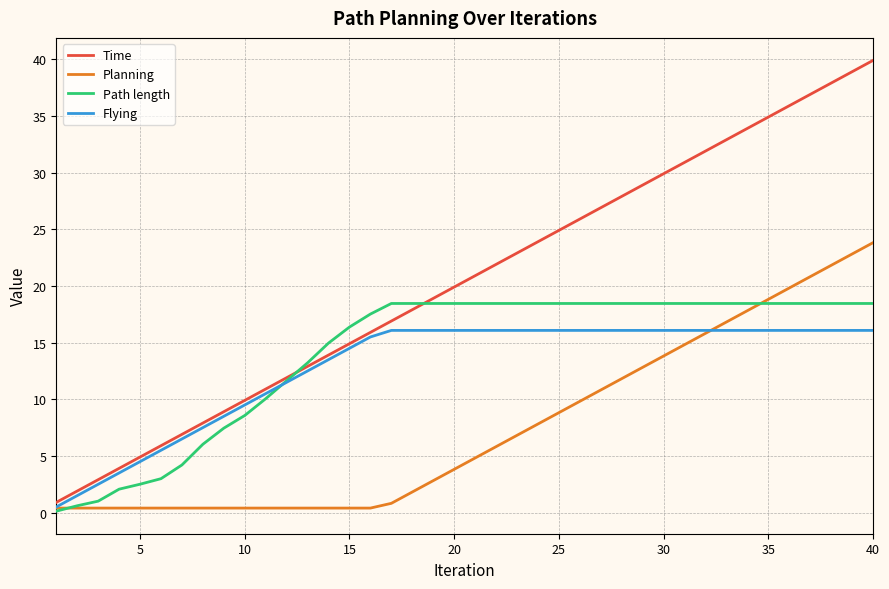

Reading right to left, transcribe all the data shown in this chart.

Time: 39.9	38.9	37.9	36.9	35.9	34.9	33.9	32.9	31.9	30.9	29.9	28.9	27.9	26.9	25.9	24.9	23.9	22.9	21.9	20.9	19.9	18.9	17.9	16.9	15.9	14.9	13.9	12.9	11.9	10.9	9.9	8.9	7.9	6.9	5.9	4.9	3.9	2.9	1.9	0.9
Planning: 23.8	22.8	21.8	20.8	19.8	18.8	17.8	16.8	15.8	14.8	13.8	12.8	11.8	10.8	9.8	8.8	7.8	6.8	5.8	4.8	3.8	2.8	1.8	0.8	0.4	0.4	0.4	0.4	0.4	0.4	0.4	0.4	0.4	0.4	0.4	0.4	0.4	0.4	0.4	0.4
Path length: 18.5	18.5	18.5	18.5	18.5	18.5	18.5	18.5	18.5	18.5	18.5	18.5	18.5	18.5	18.5	18.5	18.5	18.5	18.5	18.5	18.5	18.5	18.5	18.5	17.5	16.4	15.0	13.2	11.6	10.1	8.6	7.5	6.0	4.2	3.0	2.5	2.1	1.0	0.6	0.1
Flying: 16.1	16.1	16.1	16.1	16.1	16.1	16.1	16.1	16.1	16.1	16.1	16.1	16.1	16.1	16.1	16.1	16.1	16.1	16.1	16.1	16.1	16.1	16.1	16.1	15.5	14.5	13.5	12.5	11.5	10.5	9.5	8.5	7.5	6.5	5.5	4.5	3.5	2.5	1.5	0.5